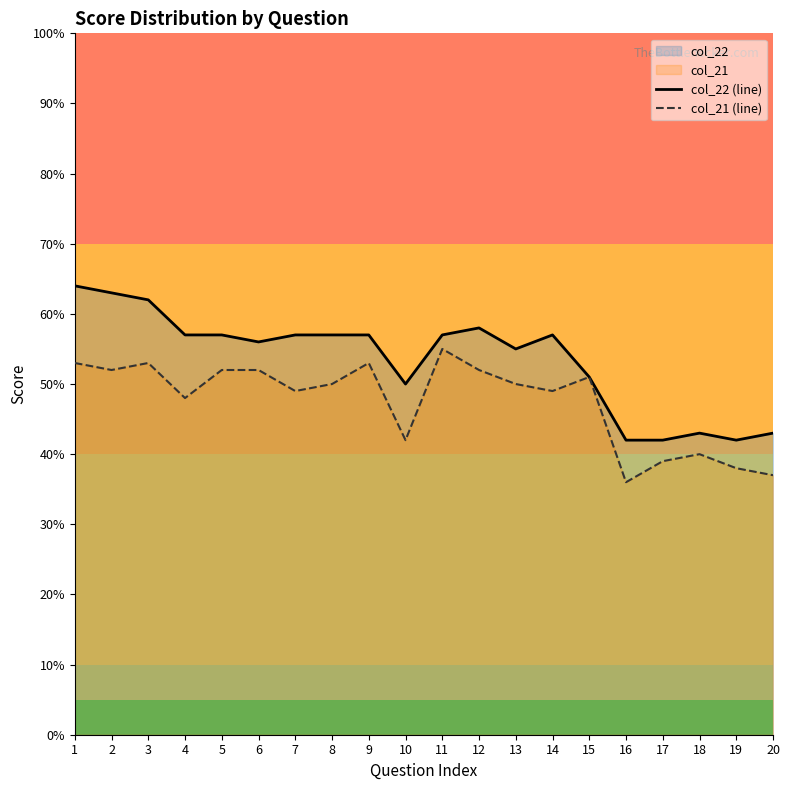

True or false: col_21 (line) has a value of 78 at 12.

False